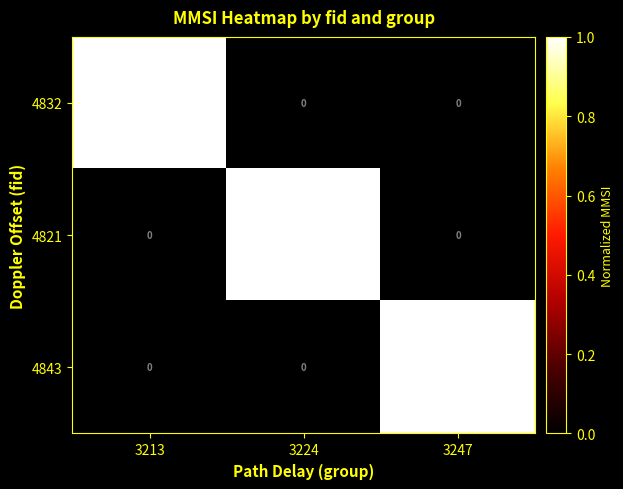

Is it true that 4832 equals 0 at 3224?

True